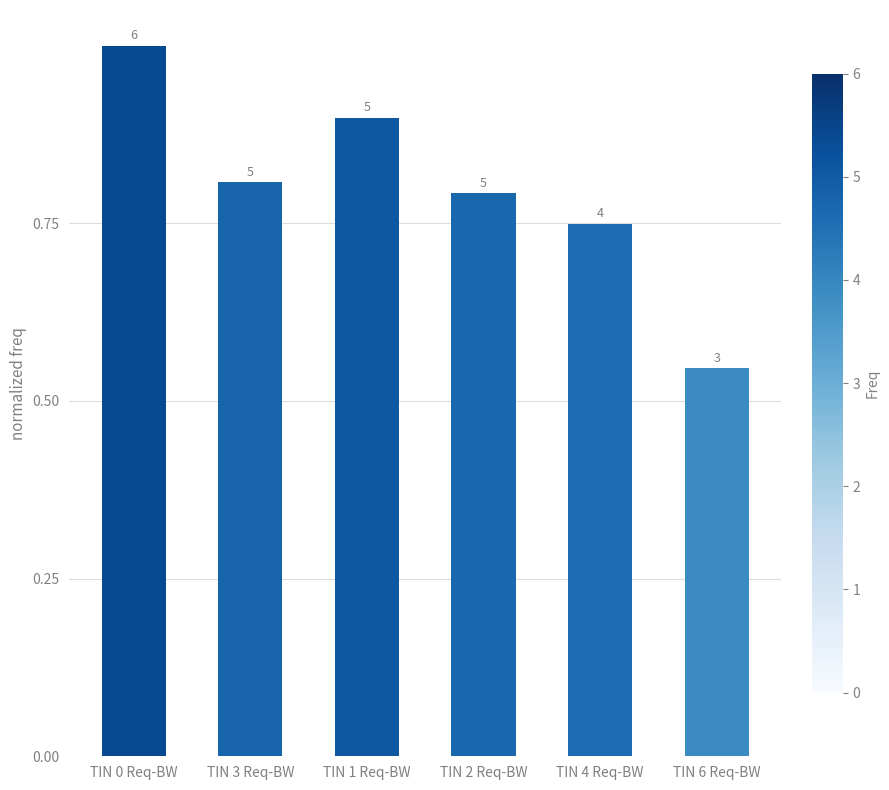

What is the difference between the maximum and minimum values?

0.5